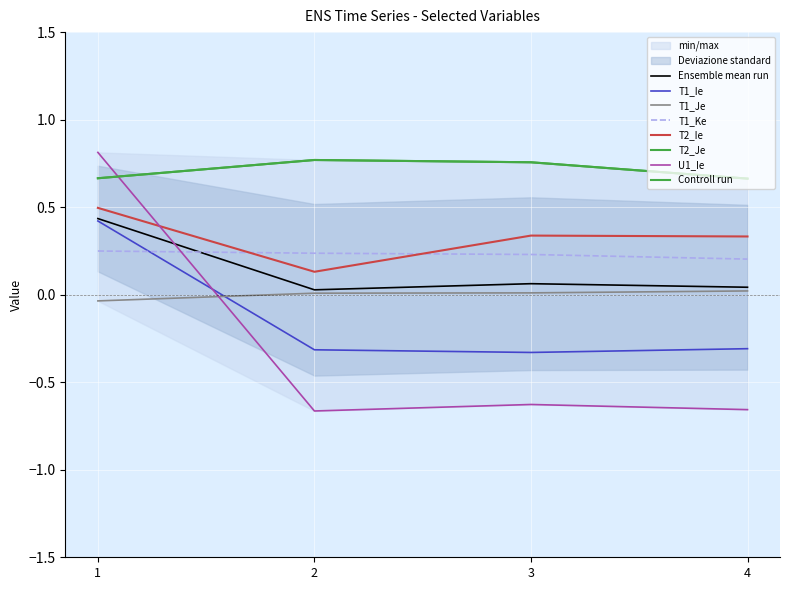

What is the minimum value shown in the chart?

-0.7